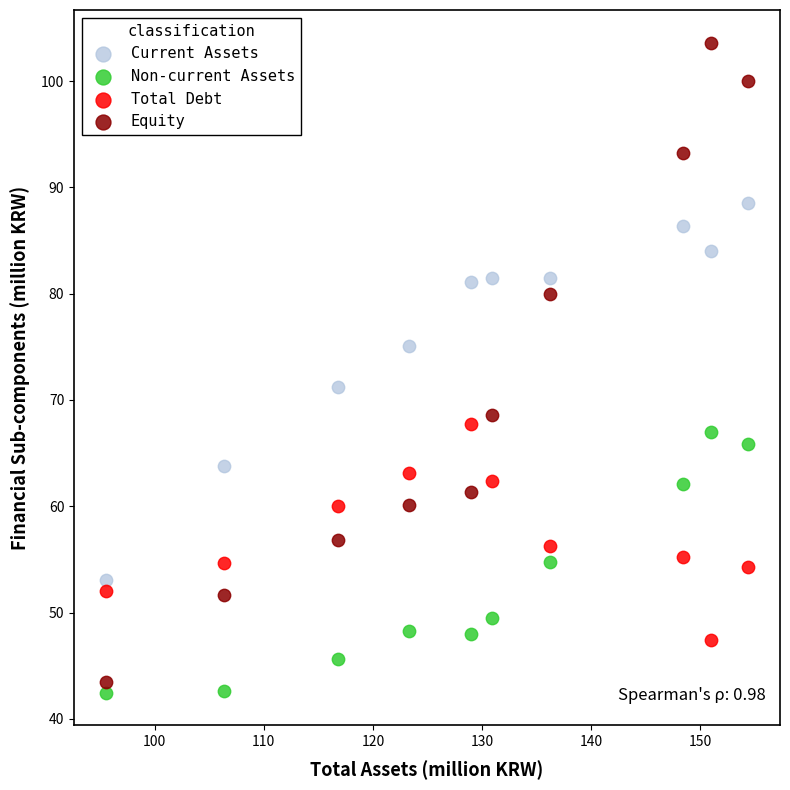

What are all the series names shown in the legend?

Current Assets, Non-current Assets, Total Debt, Equity